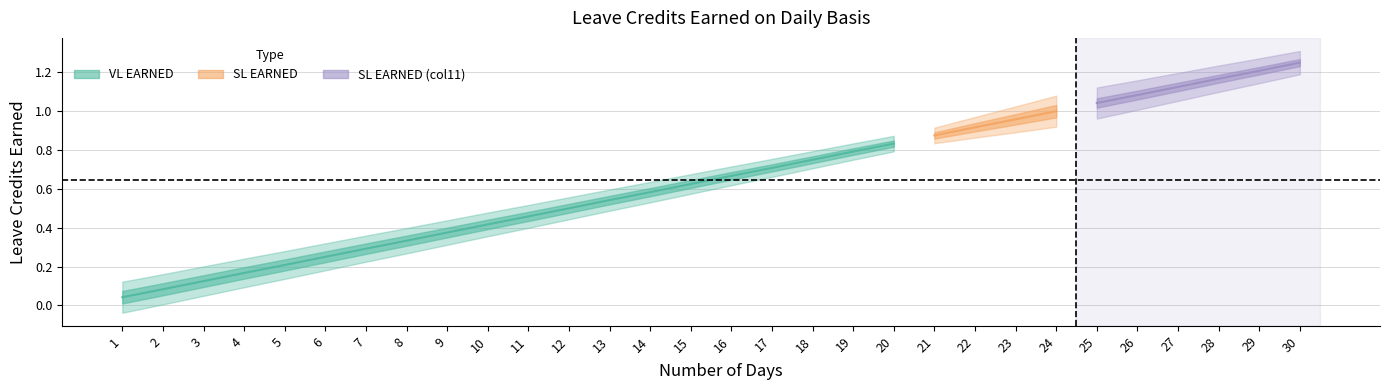

Which series has the largest range (max minus min)?

VL EARNED